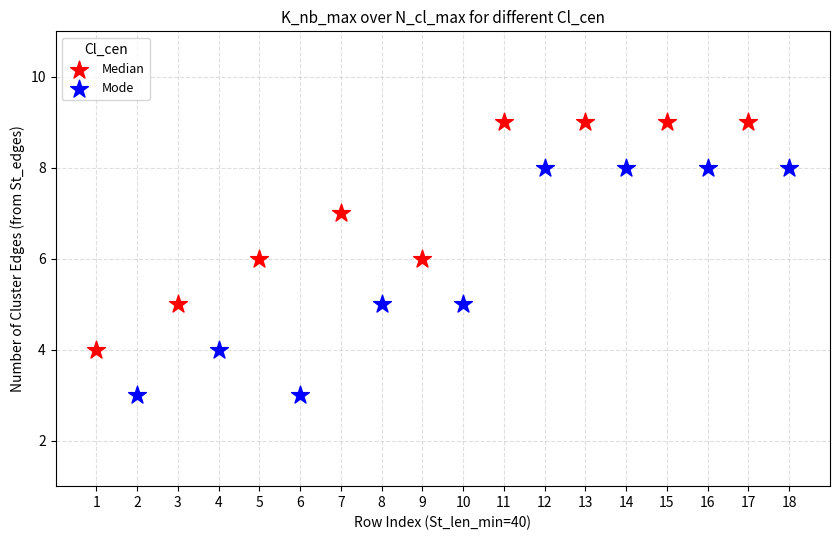

Which series contains the highest Y value?

Median